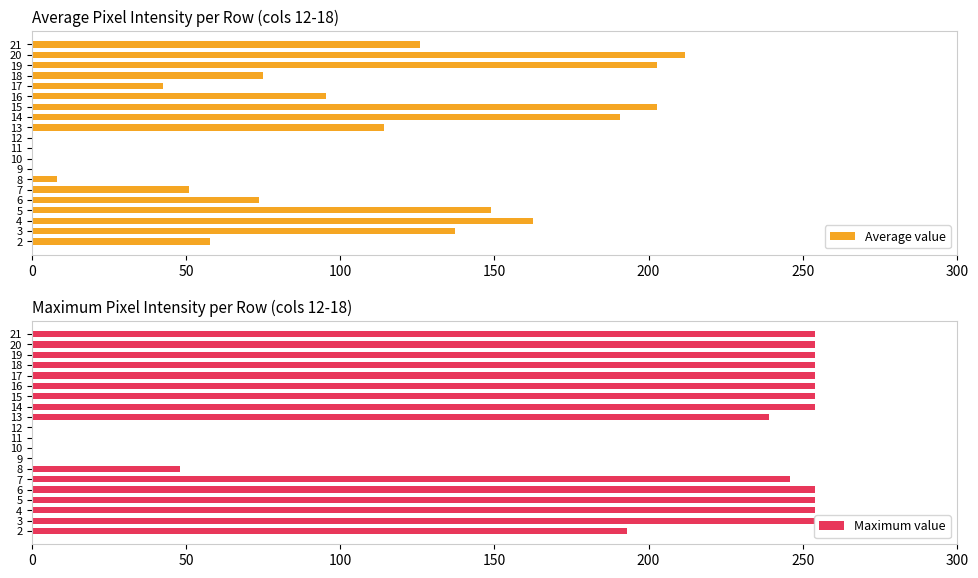

Rank the series by their average value, from highest to lowest.

Maximum value, Average value